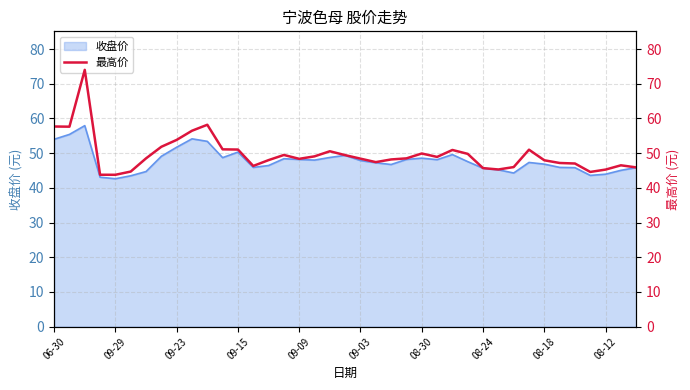

What is the greatest value displayed?

74.0